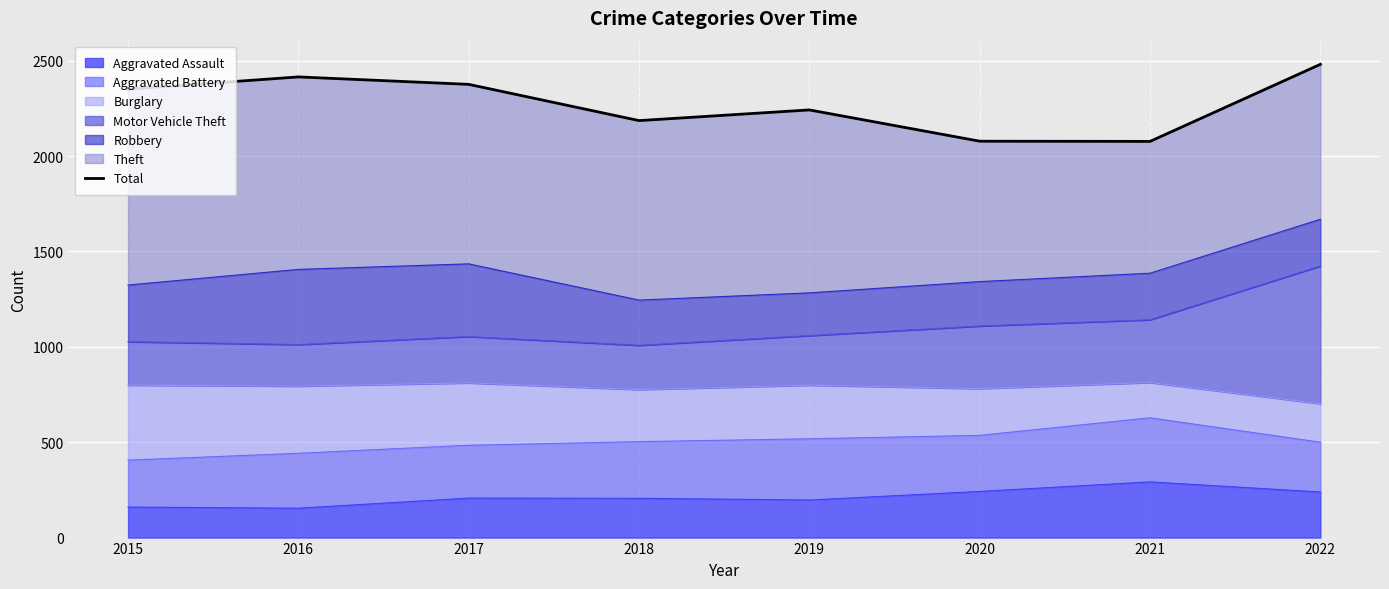

What is the ratio of the value at 2021 to the value at 2020?

1.0